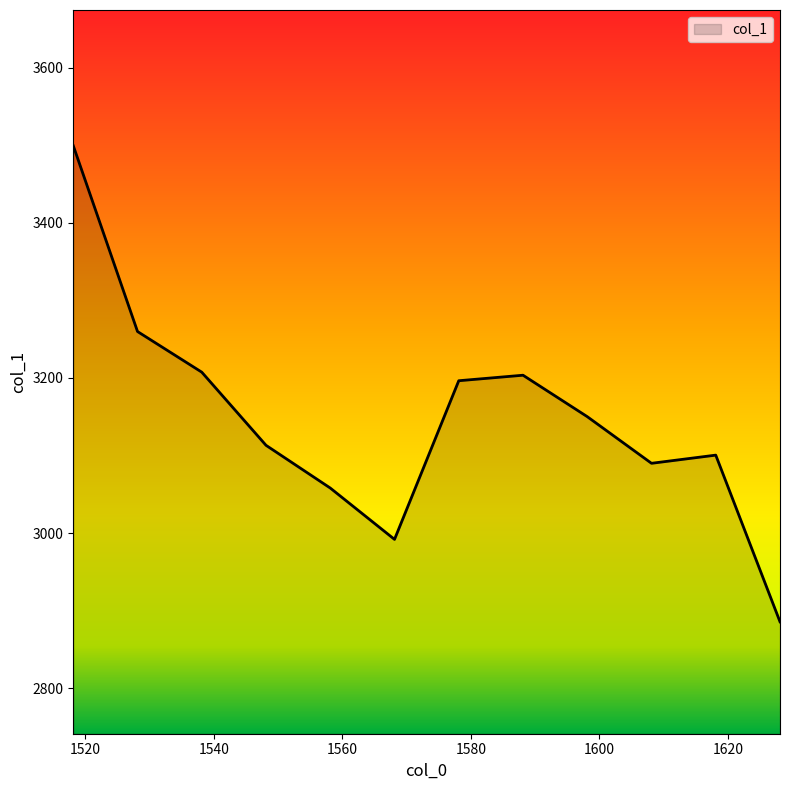

Reading left to right, list all the values displayed in this chart.

3499.3	3259.7	3207.3	3113.1	3058.0	2991.8	3196.3	3203.4	3150.0	3089.9	3100.4	2885.5